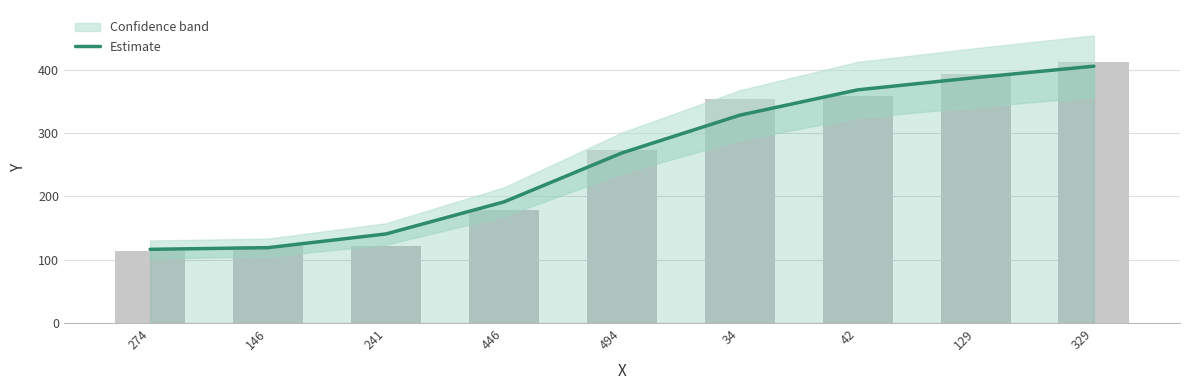

Reading left to right, what are all the values shown in this chart?

116.3	119.0	140.7	191.3	268.7	328.3	368.3	387.7	405.7